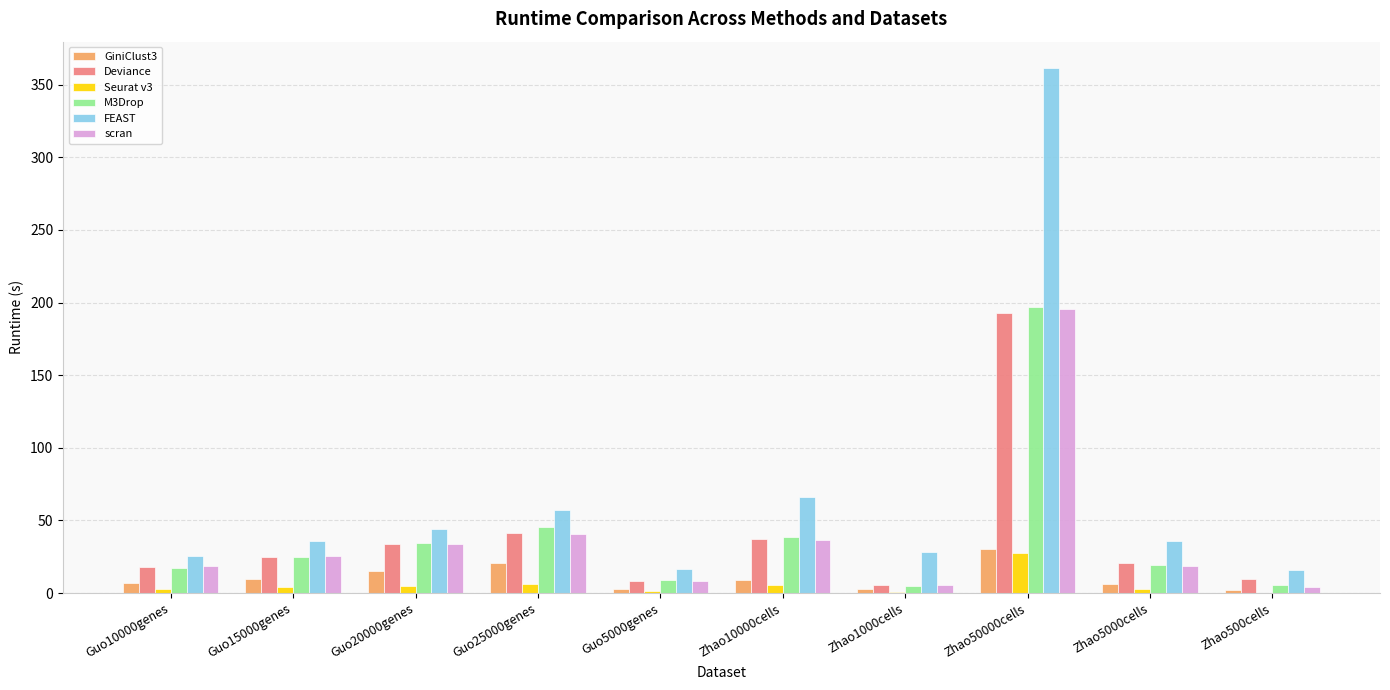

Is it true that scran equals 36.3 at Zhao10000cells?

True